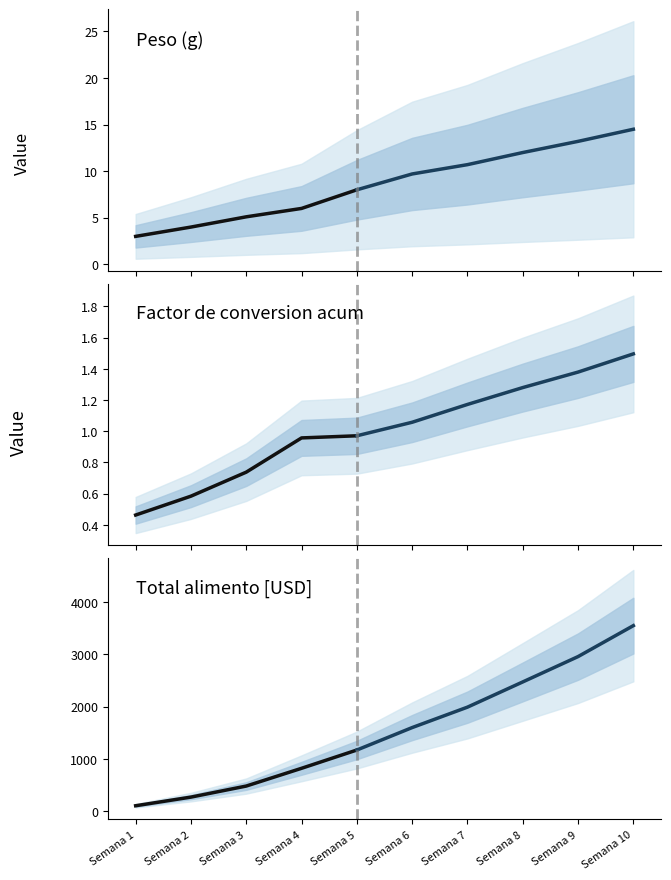

Which series has the widest spread of values?

Total alimento [USD]